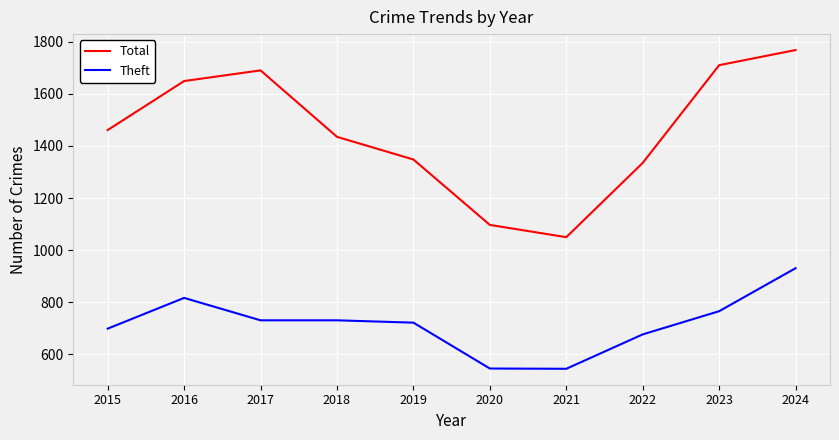

List the series in order of their peak value, lowest first.

Theft, Total